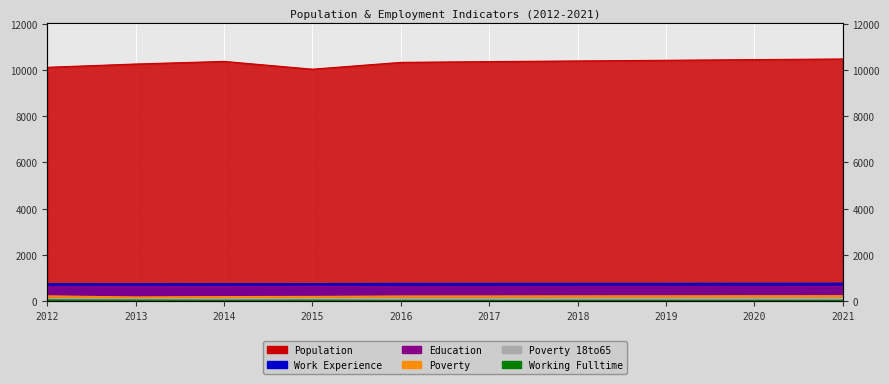

At 2012, list the series in order from largest to smallest.

Population, Work_Experience, Education, Poverty, Poverty_18to65, Working_Fulltime